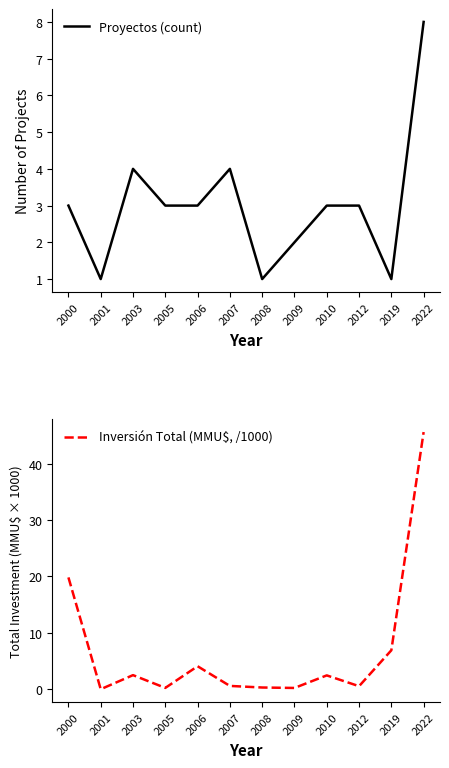

Count the Proyectos (count) values in the range 2 to 4.

8